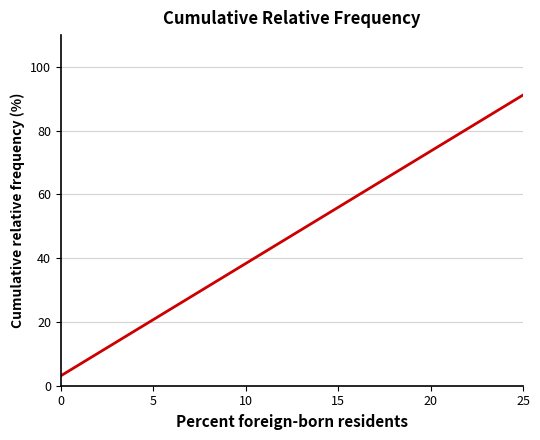

What is the difference between the second highest and second lowest values?

90.6